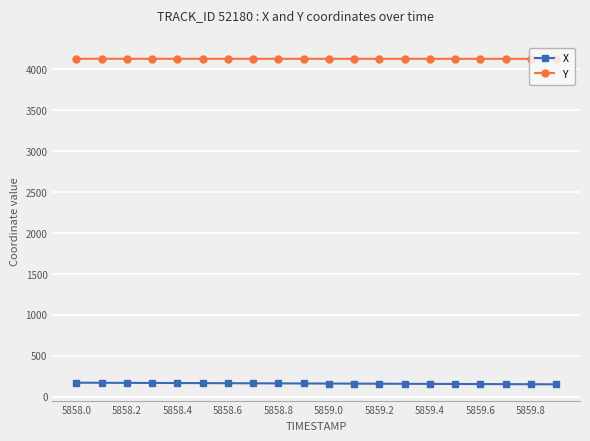

What is the lowest value of the X series?

152.4